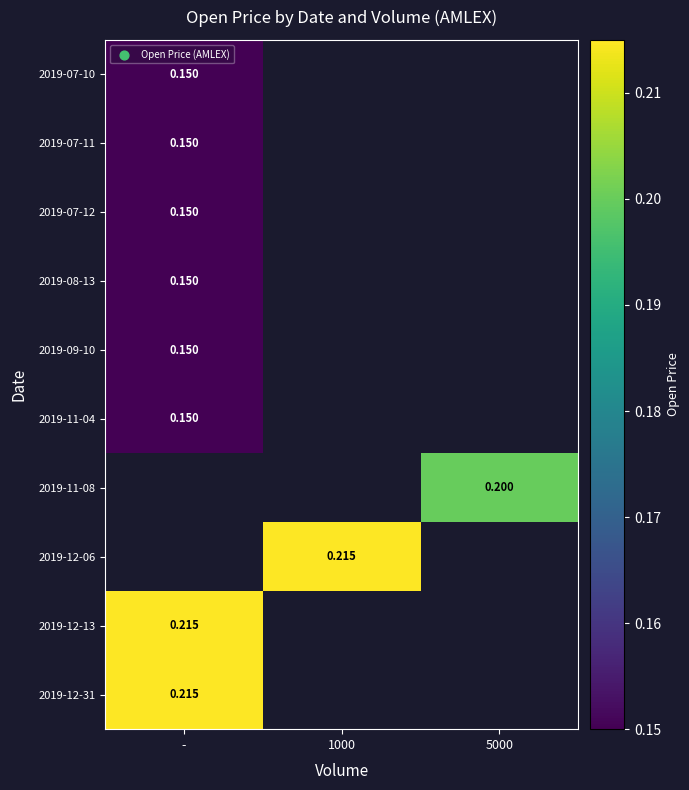

Count the number of data series in this chart.

10